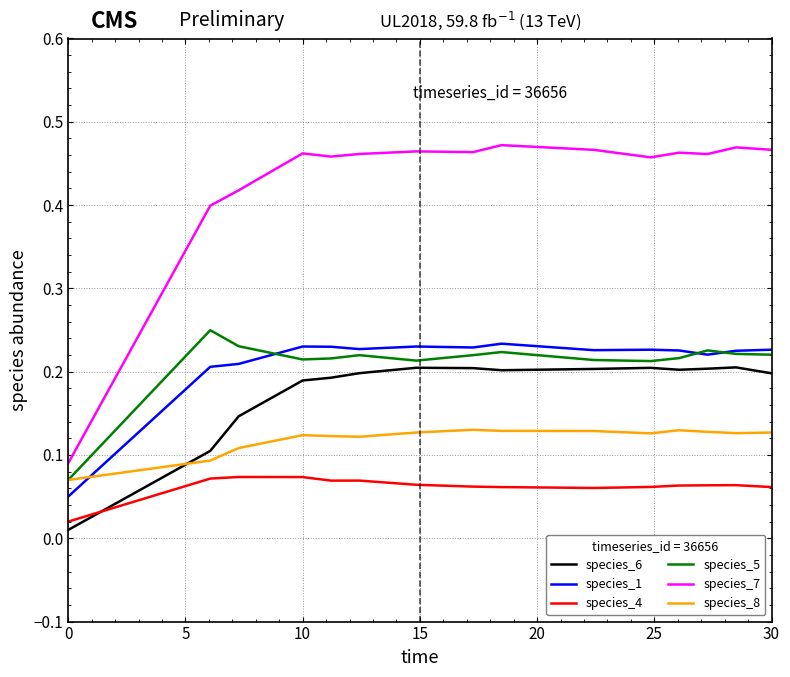

True or false: species_7 and species_5 intersect in this chart.

False